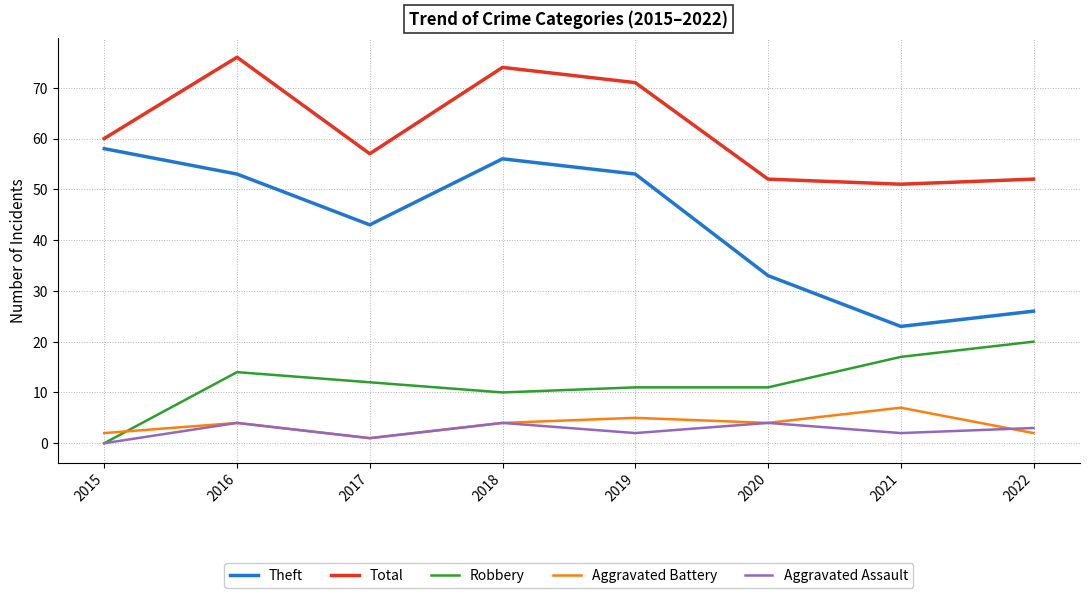

Where is Total nearest to the value 63?

2015